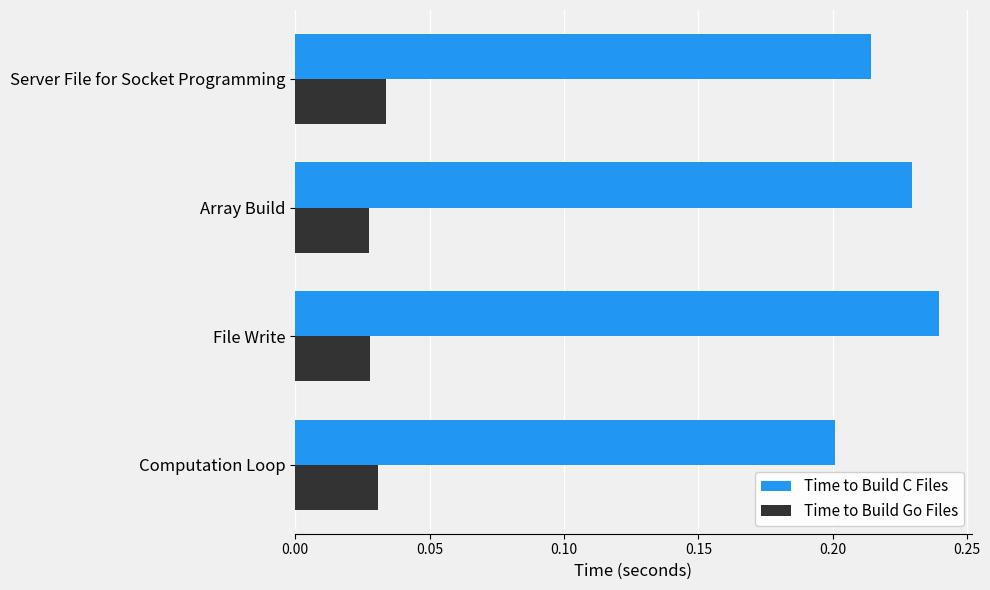

How many series are shown in this chart?

2